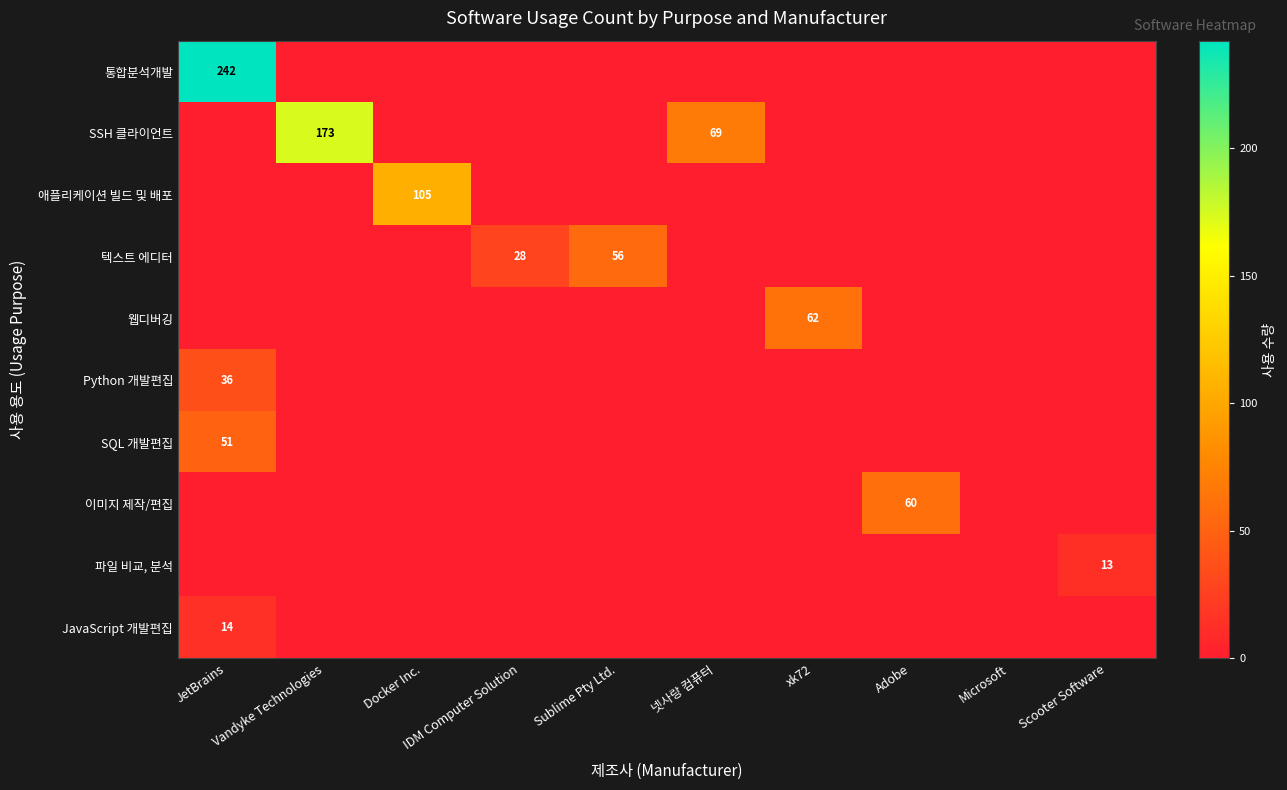

Rank the series by their maximum value, from lowest to highest.

파일 비교, 분석, JavaScript 개발편집, Python 개발편집, SQL 개발편집, 텍스트 에디터, 이미지 제작/편집, 웹디버깅, 애플리케이션 빌드 및 배포, SSH 클라이언트, 통합분석개발